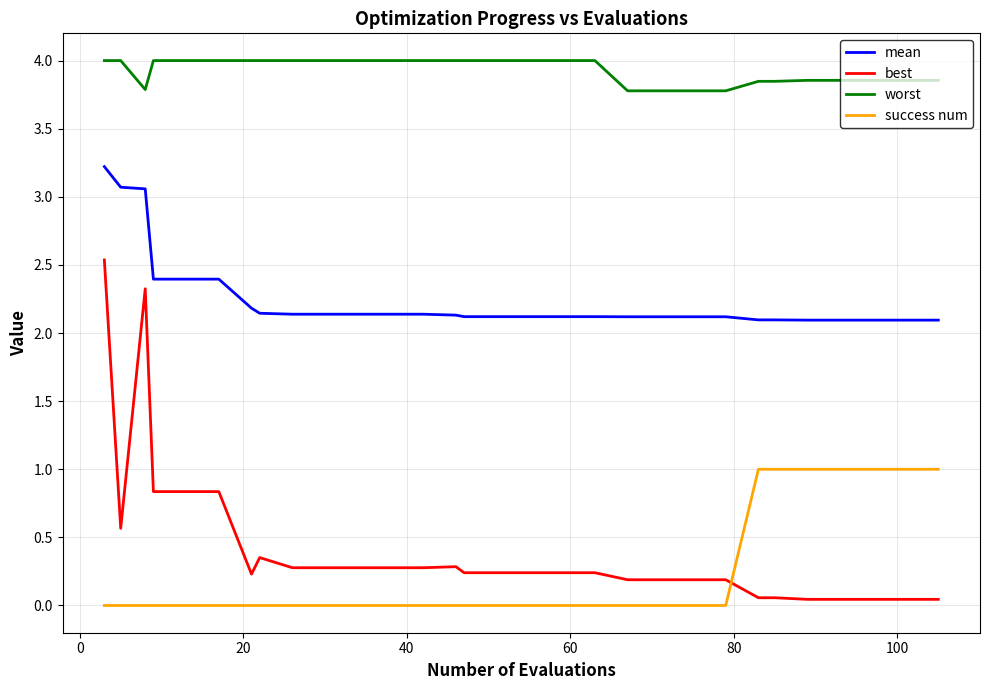

True or false: success num and worst cross at least once.

False